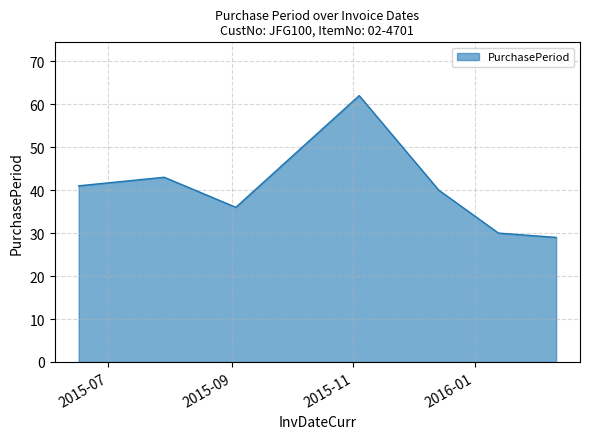

What is the difference between the maximum and second lowest values?

32